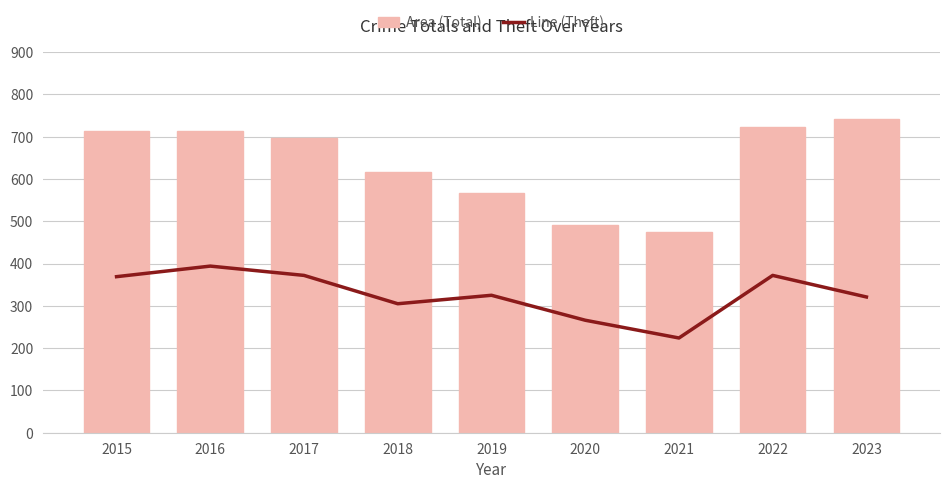

Are the bars horizontal?

No